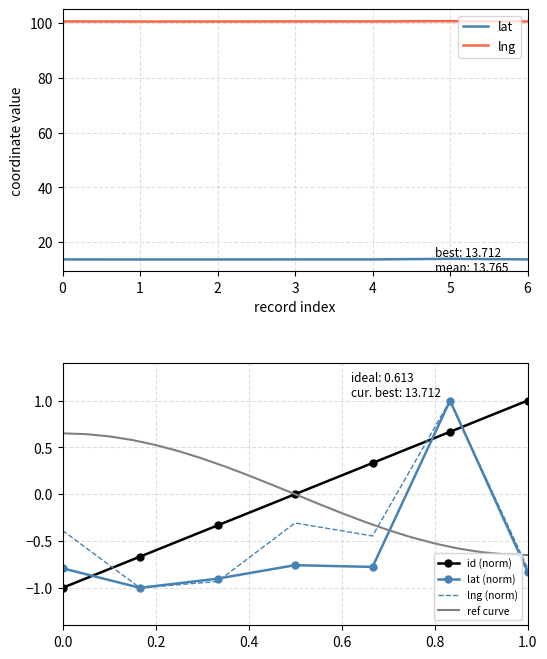

Which series has the largest range (max minus min)?

id